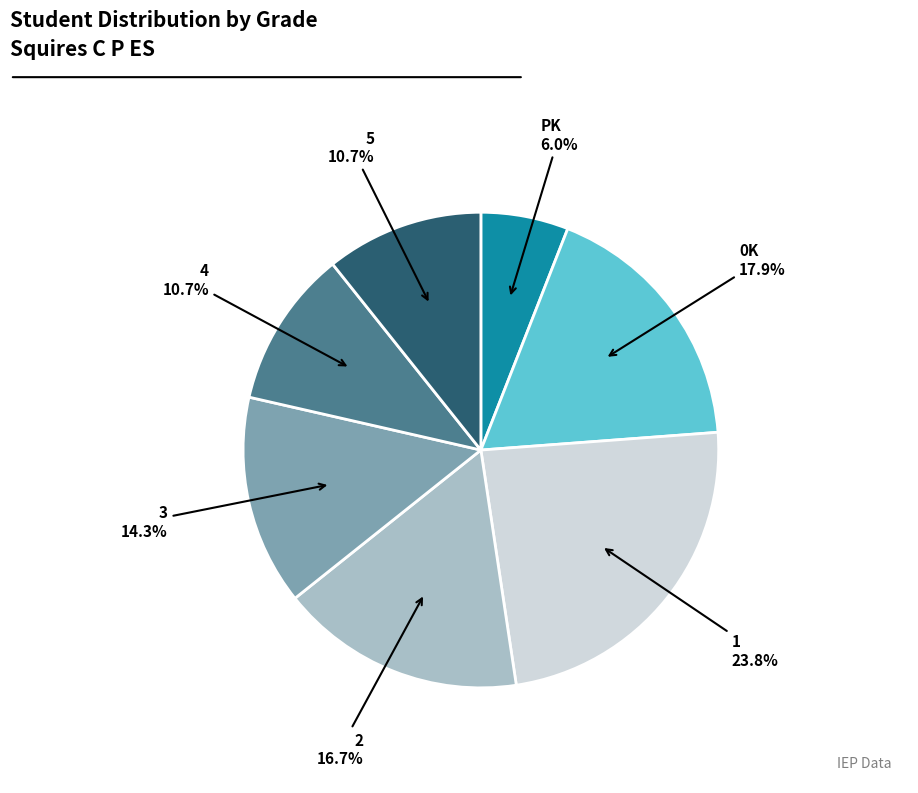

What percentage do 5 and 4 together represent?

21.4%